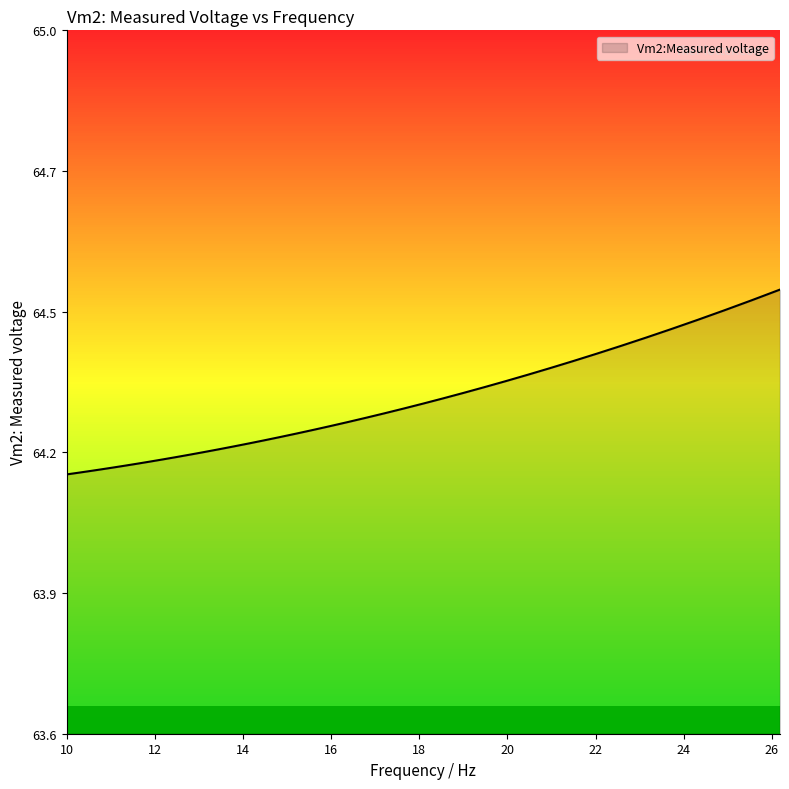

Does the chart have visible grid lines?

No